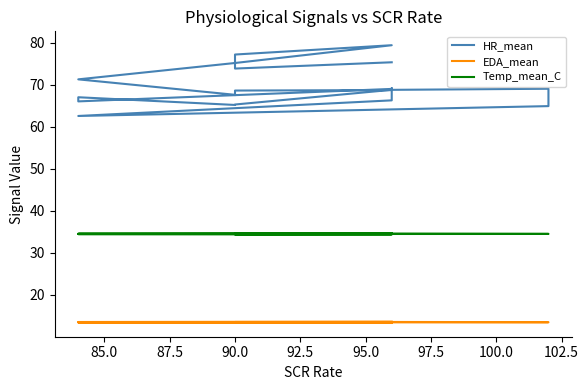

List the series in order of their overall mean, highest first.

HR_mean, Temp_mean_C, EDA_mean